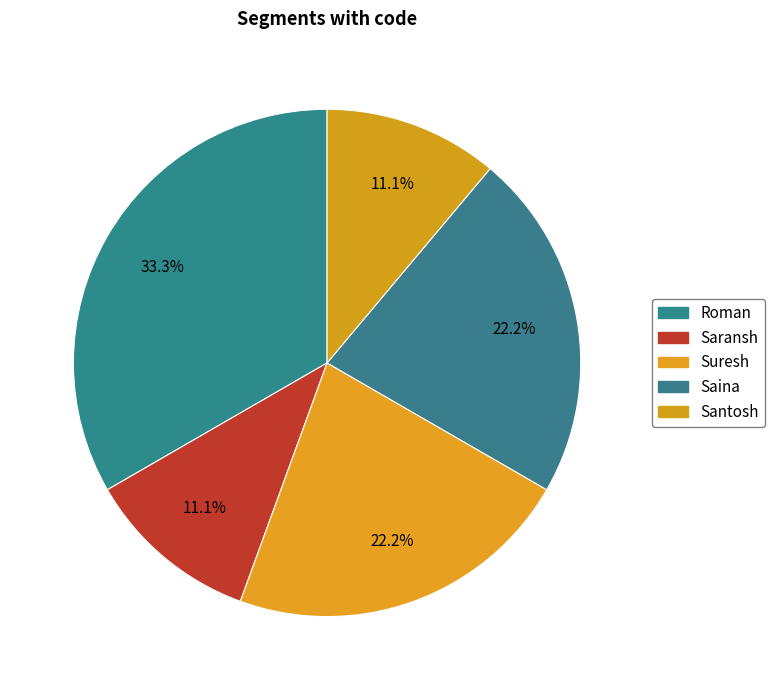

Count the number of slices in the pie.

5